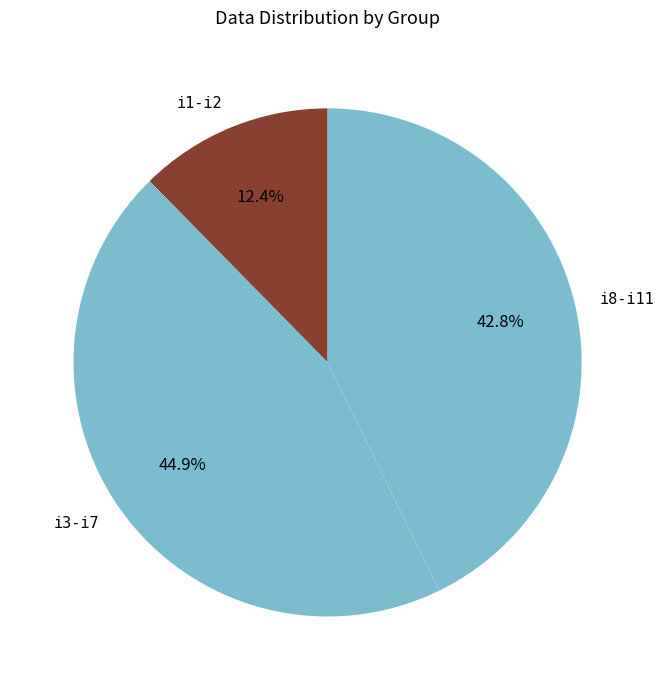

Which slice is the smallest?

i1-i2